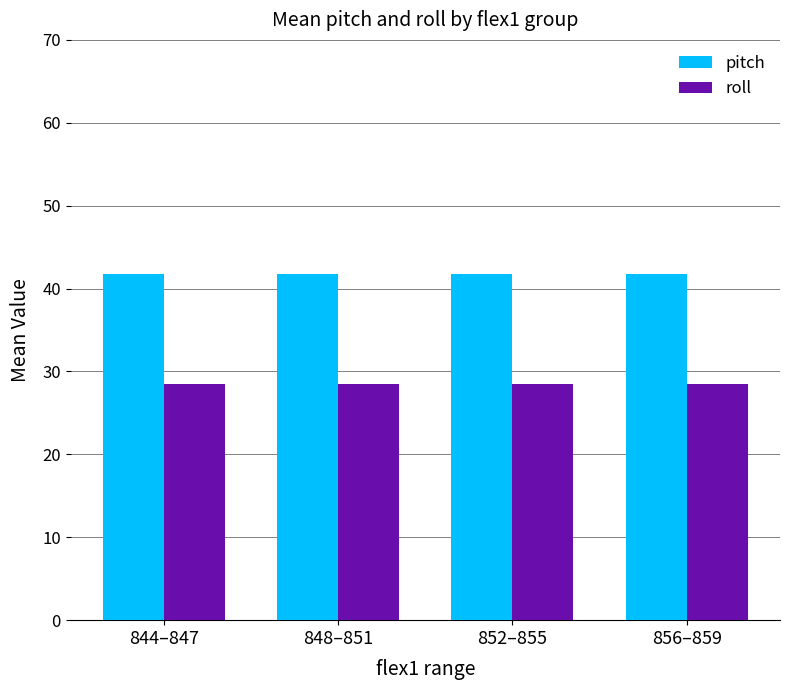

Rank the series by their average value, from highest to lowest.

pitch, roll